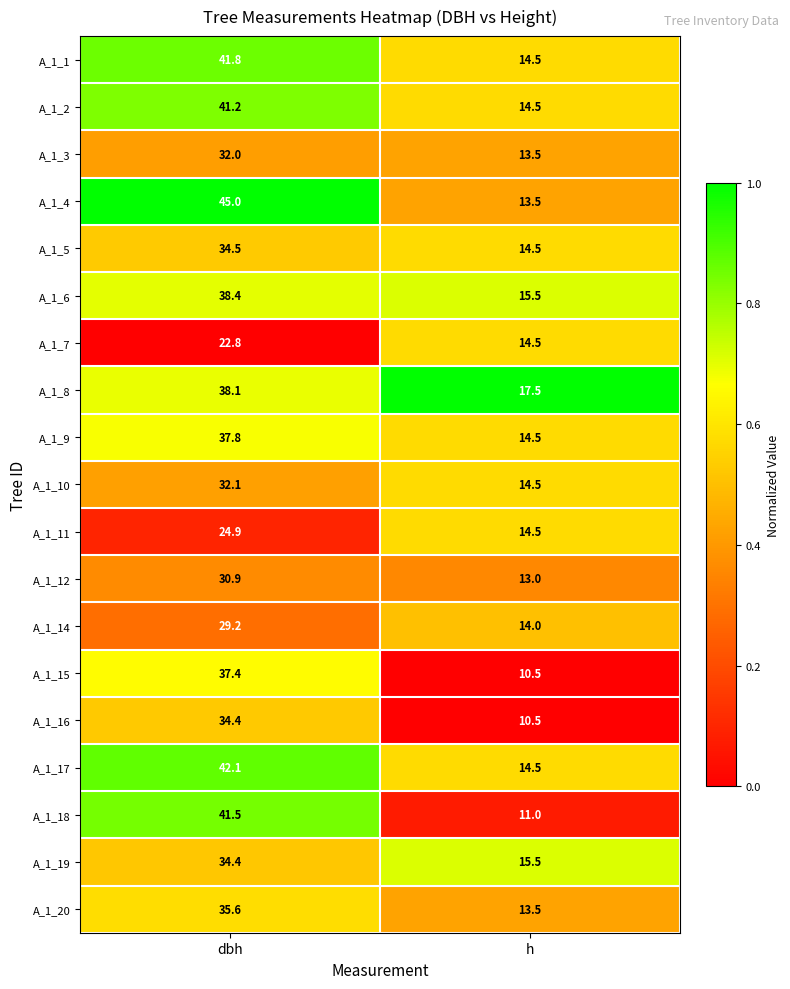

What is the spread (max minus min) of values at dbh?

22.2